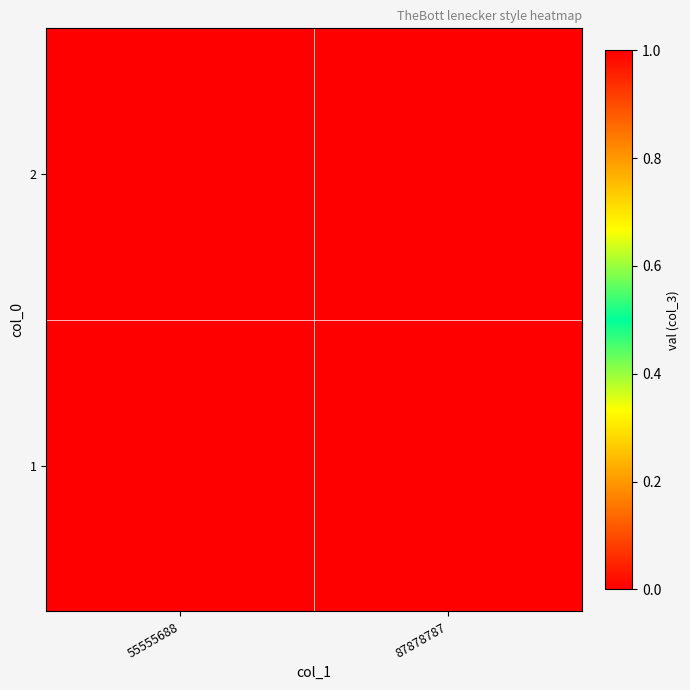

Rank the series at 55555688 from highest to lowest value.

1, 2